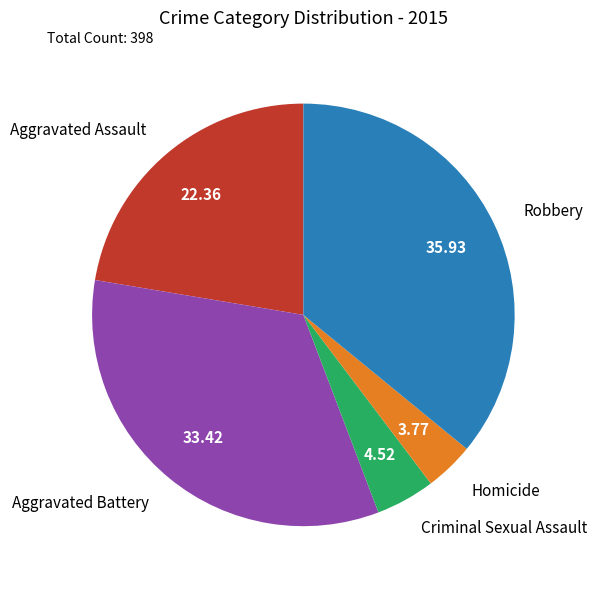

Is it true that Robbery is 47% of the pie?

False